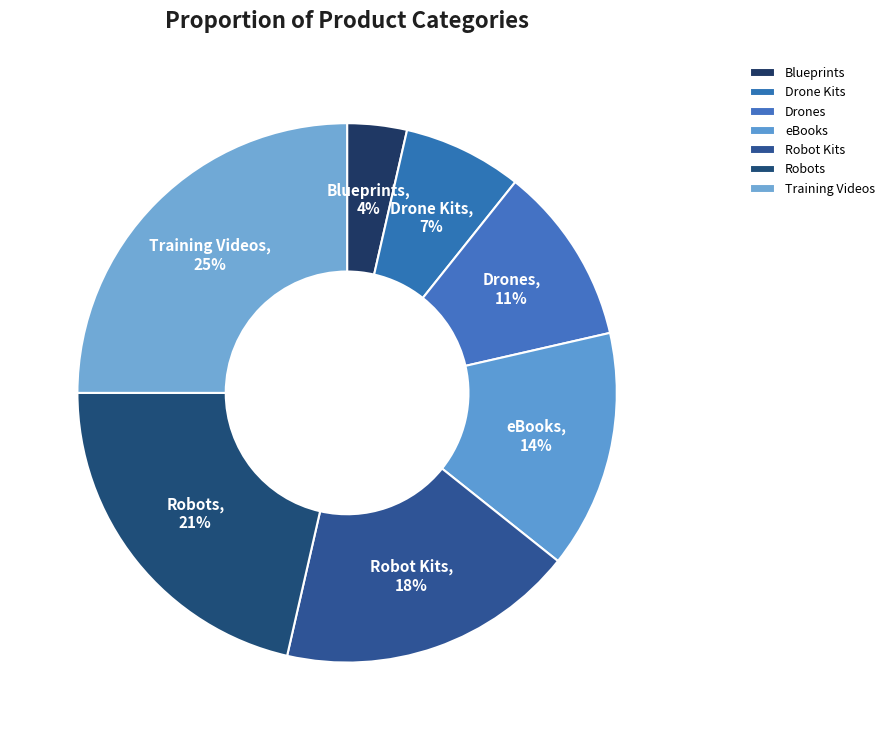

Which slice is the smallest?

Blueprints